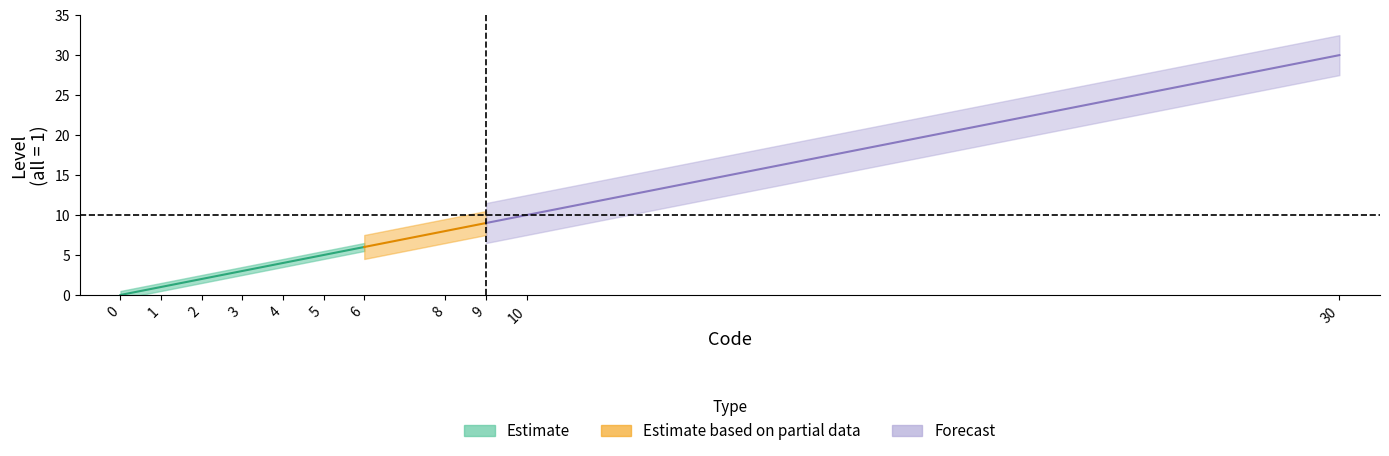

Which category has the highest value across all series?

30